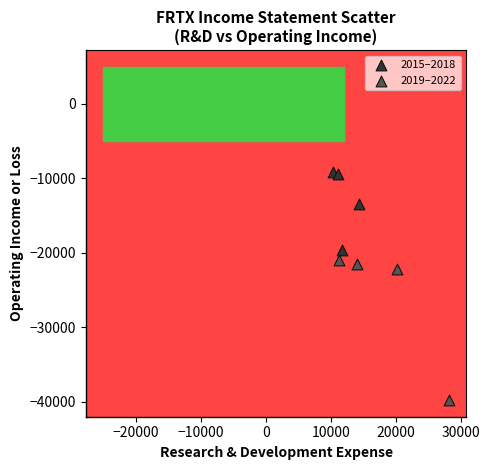

Which series reaches the minimum Y coordinate?

2019–2022